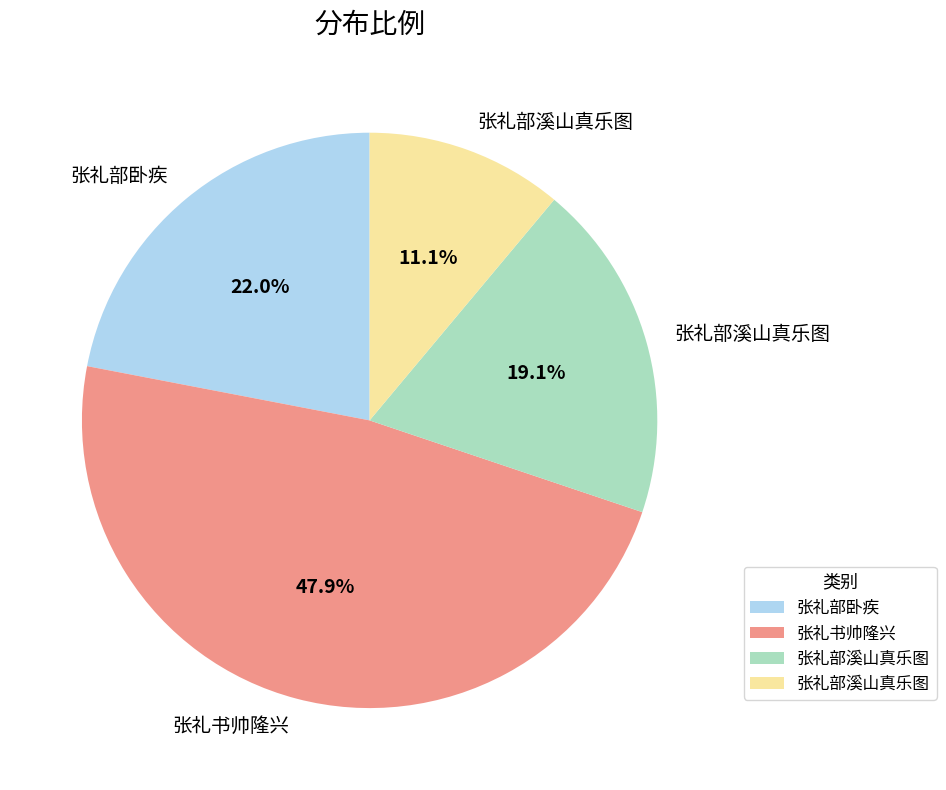

Does any single category account for the majority?

No